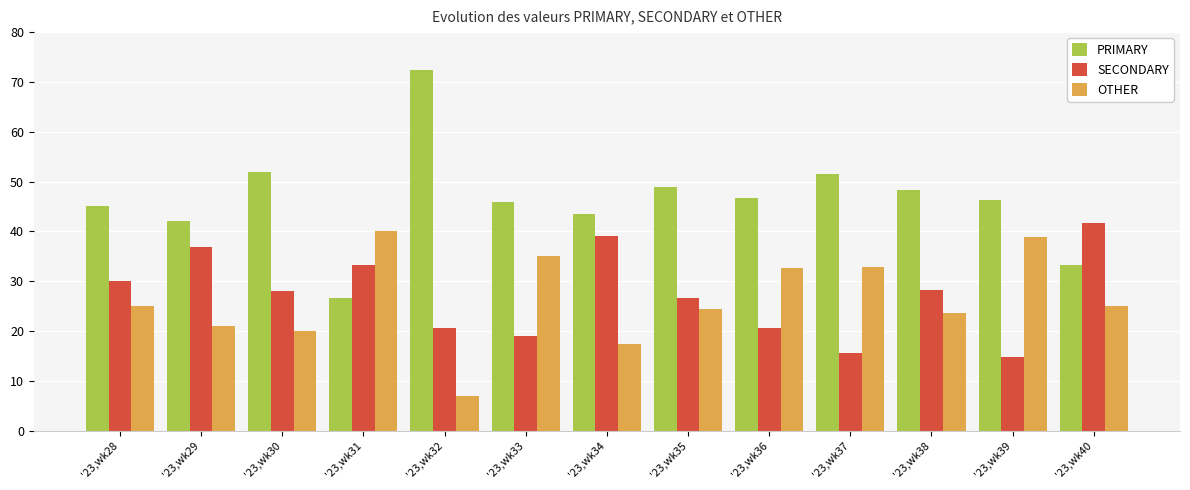

What is the difference between the maximum and second lowest values in the OTHER series?

22.6